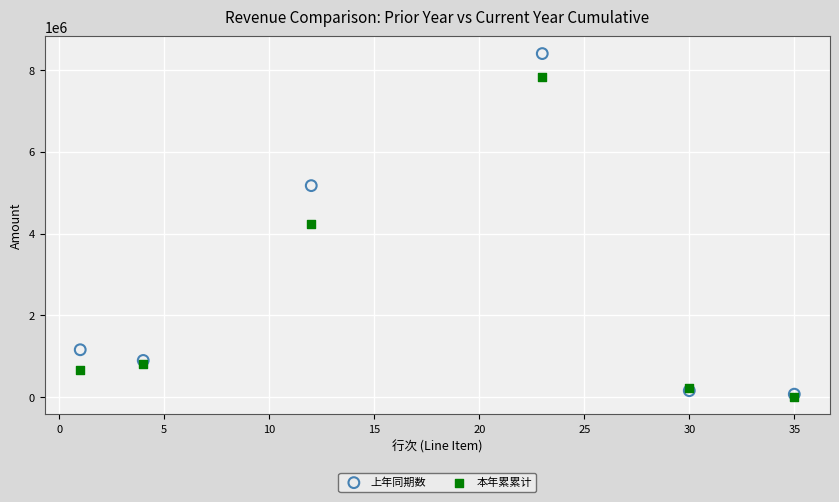

In the 本年累累计 series, what Y value is closest to 3916024?

4238056.4